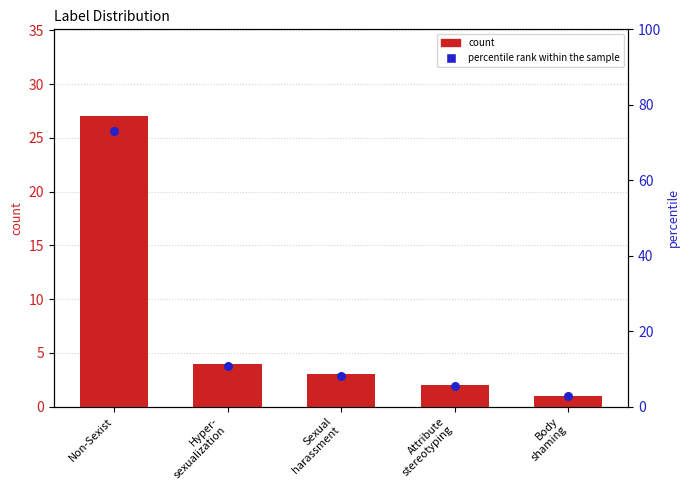

Which series contains the lowest Y value?

count